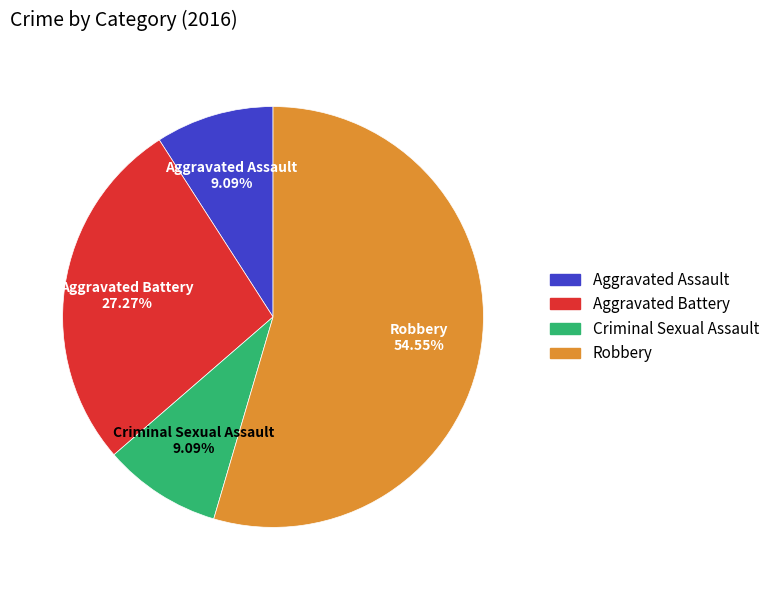

Approximately how many times larger is the value at Aggravated Battery compared to Robbery?

0.5